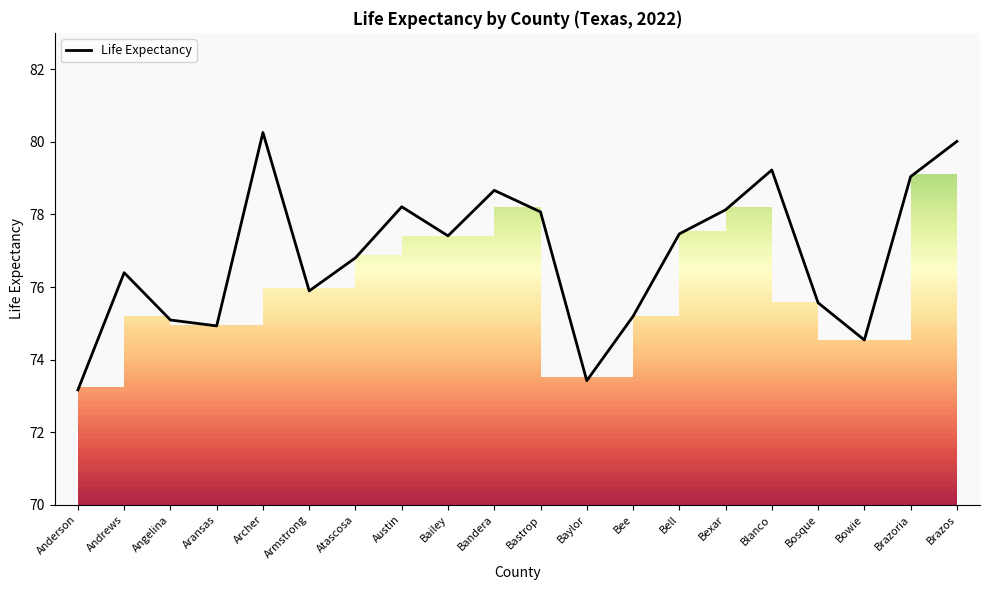

What is the label of the 17th point from the right?

Aransas